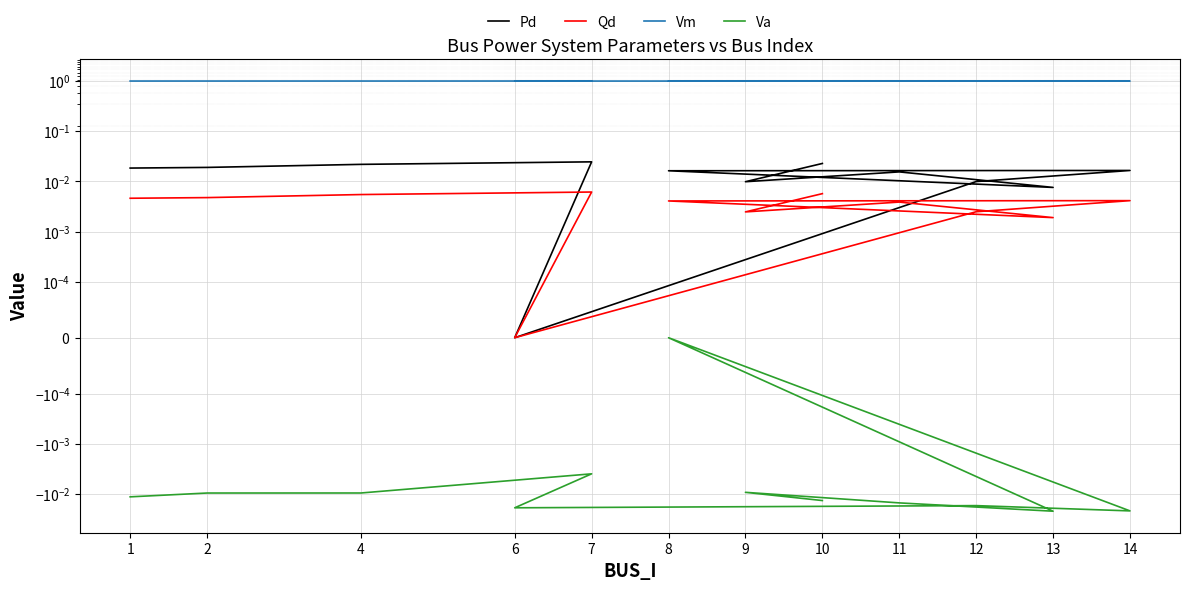

What is the sum of the Vm values at 13 and 14?

2.0